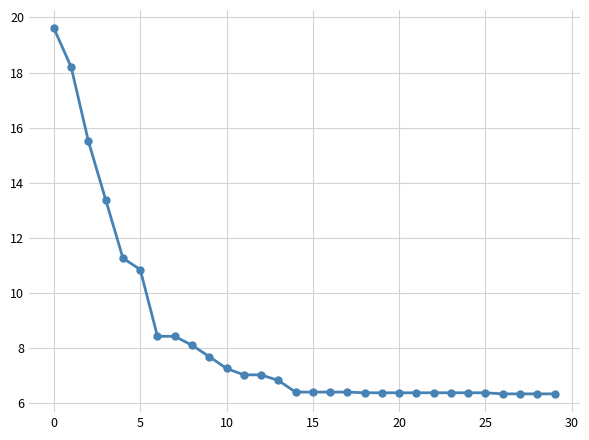

What is the minimum value shown in the chart?

6.3